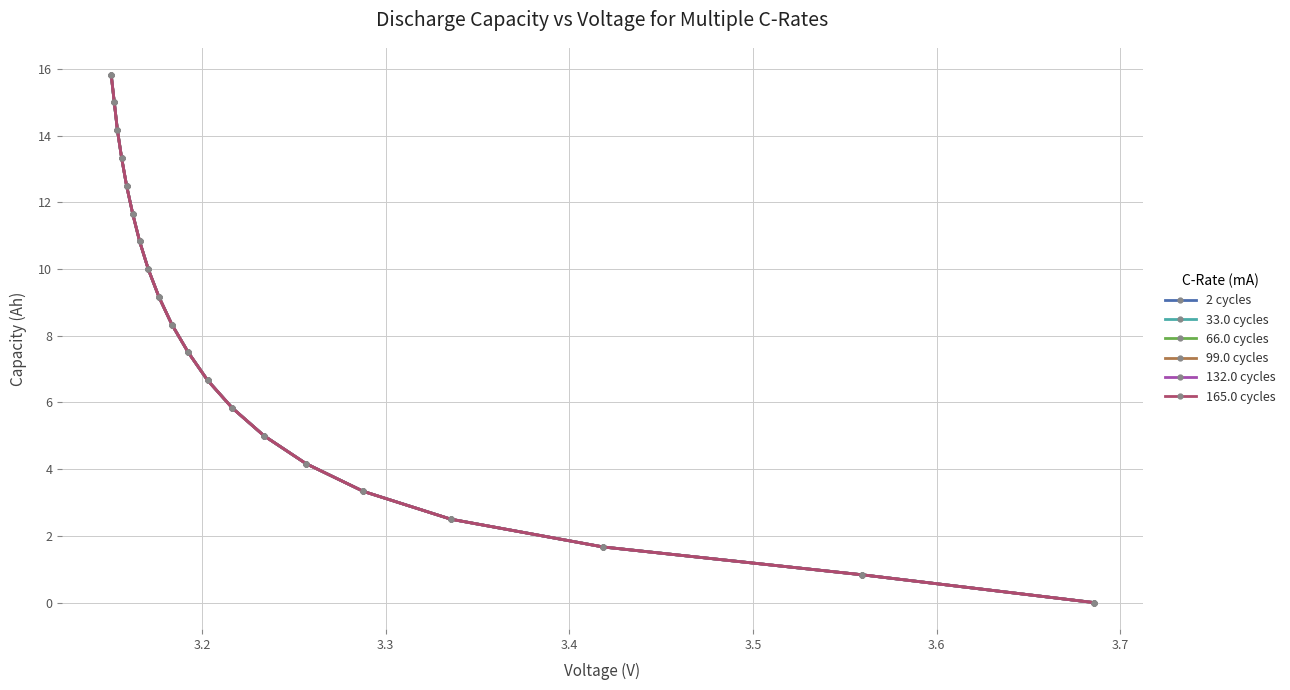

True or false: 165.0 cycles and 132.0 cycles cross at least once.

False